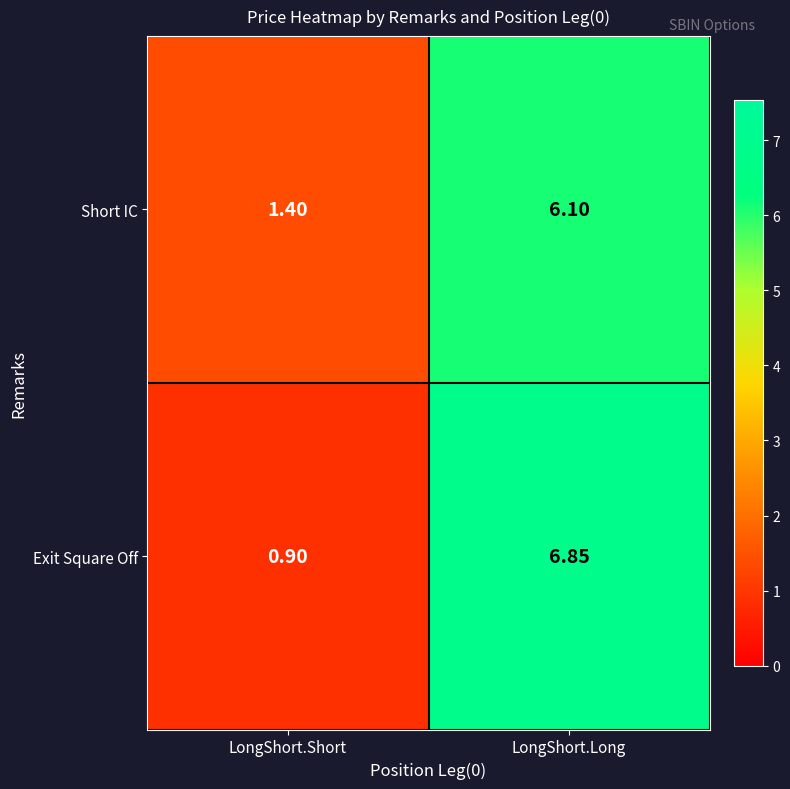

Rank the series at LongShort.Long from lowest to highest value.

Short IC, Exit Square Off